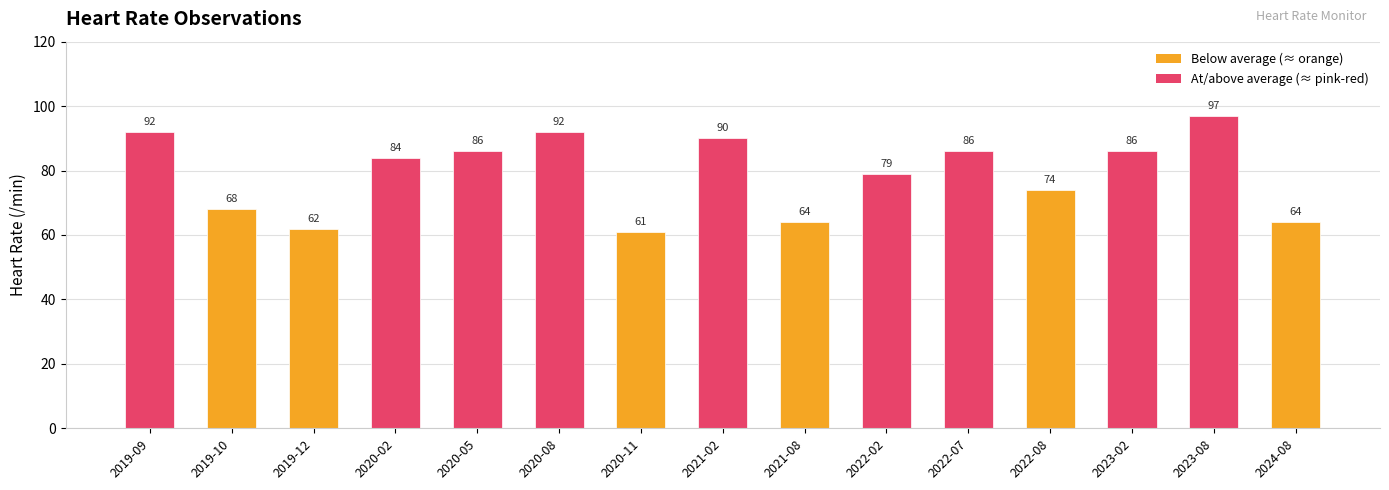

Is it true that the value at 2023-02 is 86?

True